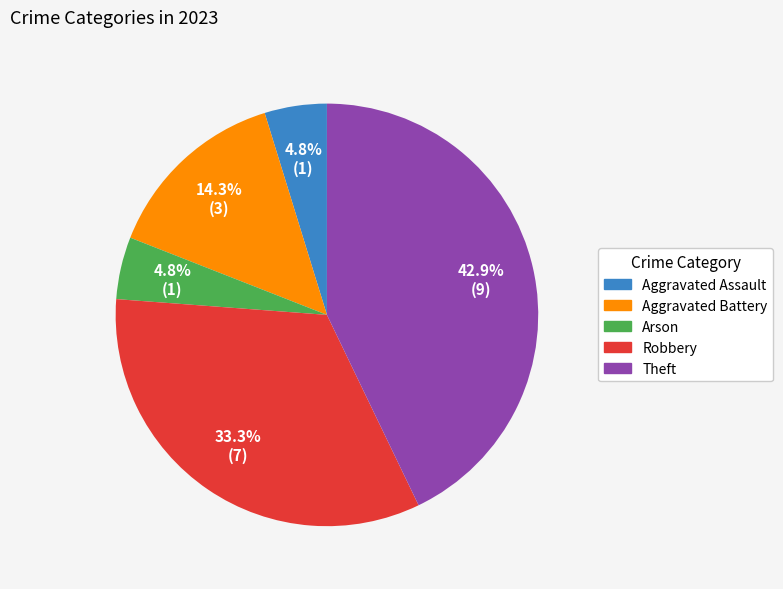

To the nearest percent, what is the combined percentage of Robbery and Theft?

76%